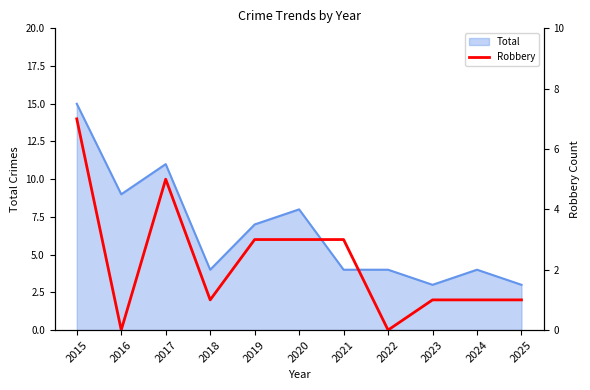

Where is the first local maximum?

2017